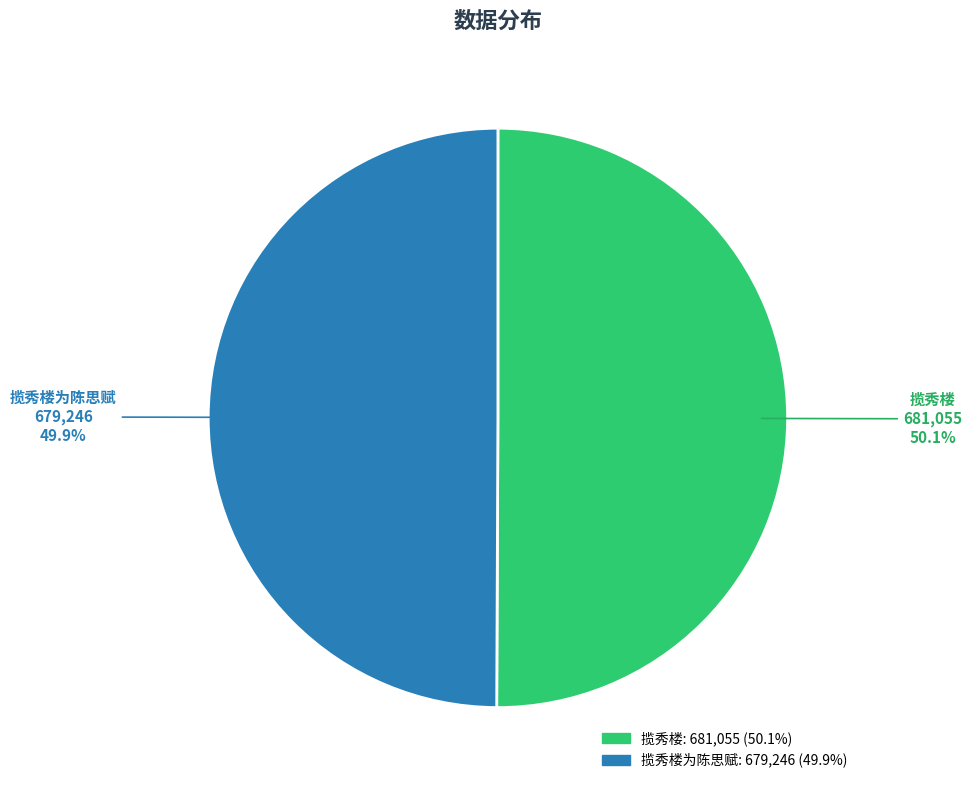

Does any single category account for the majority?

Yes